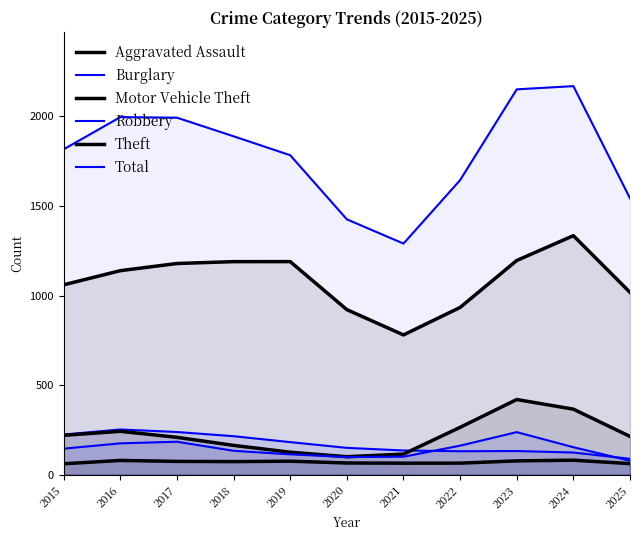

What is the difference between the maximum and minimum values in the Total series?

878.6